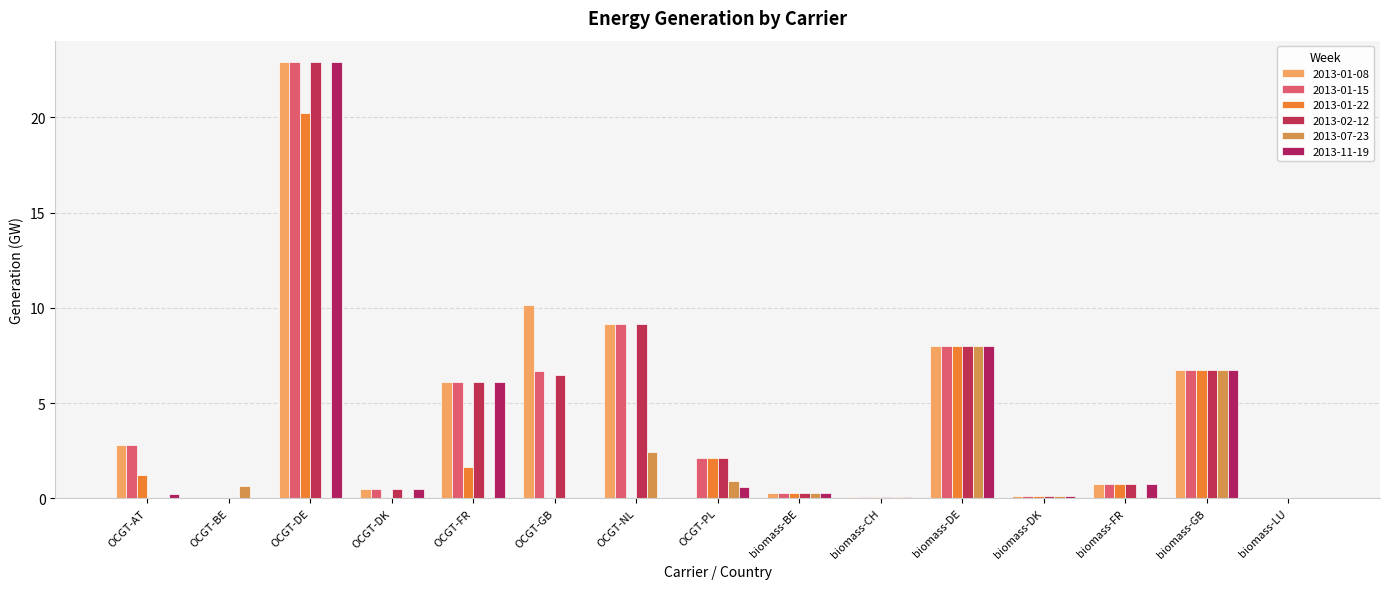

Reading left to right, what are all the values shown in this chart?

2013-01-08: OCGT-AT=2.8	OCGT-BE=0.0	OCGT-DE=22.9	OCGT-DK=0.5	OCGT-FR=6.1	OCGT-GB=10.2	OCGT-NL=9.2	OCGT-PL=0.0	biomass-BE=0.3	biomass-CH=0.1	biomass-DE=8.0	biomass-DK=0.1	biomass-FR=0.8	biomass-GB=6.7	biomass-LU=0.0
2013-01-15: OCGT-AT=2.8	OCGT-BE=0.0	OCGT-DE=22.9	OCGT-DK=0.5	OCGT-FR=6.1	OCGT-GB=6.7	OCGT-NL=9.2	OCGT-PL=2.1	biomass-BE=0.3	biomass-CH=0.1	biomass-DE=8.0	biomass-DK=0.1	biomass-FR=0.8	biomass-GB=6.7	biomass-LU=0.0
2013-01-22: OCGT-AT=1.2	OCGT-BE=0.0	OCGT-DE=20.2	OCGT-DK=0.0	OCGT-FR=1.7	OCGT-GB=0.0	OCGT-NL=0.0	OCGT-PL=2.1	biomass-BE=0.3	biomass-CH=0.1	biomass-DE=8.0	biomass-DK=0.1	biomass-FR=0.8	biomass-GB=6.7	biomass-LU=0.0
2013-02-12: OCGT-AT=0.0	OCGT-BE=0.0	OCGT-DE=22.9	OCGT-DK=0.5	OCGT-FR=6.1	OCGT-GB=6.5	OCGT-NL=9.2	OCGT-PL=2.1	biomass-BE=0.3	biomass-CH=0.1	biomass-DE=8.0	biomass-DK=0.1	biomass-FR=0.8	biomass-GB=6.7	biomass-LU=0.0
2013-07-23: OCGT-AT=0.0	OCGT-BE=0.6	OCGT-DE=0.0	OCGT-DK=0.0	OCGT-FR=0.0	OCGT-GB=0.0	OCGT-NL=2.4	OCGT-PL=0.9	biomass-BE=0.3	biomass-CH=0.1	biomass-DE=8.0	biomass-DK=0.1	biomass-FR=0.0	biomass-GB=6.7	biomass-LU=0.0
2013-11-19: OCGT-AT=0.2	OCGT-BE=0.0	OCGT-DE=22.9	OCGT-DK=0.5	OCGT-FR=6.1	OCGT-GB=0.0	OCGT-NL=0.0	OCGT-PL=0.6	biomass-BE=0.3	biomass-CH=0.1	biomass-DE=8.0	biomass-DK=0.1	biomass-FR=0.8	biomass-GB=6.7	biomass-LU=0.0